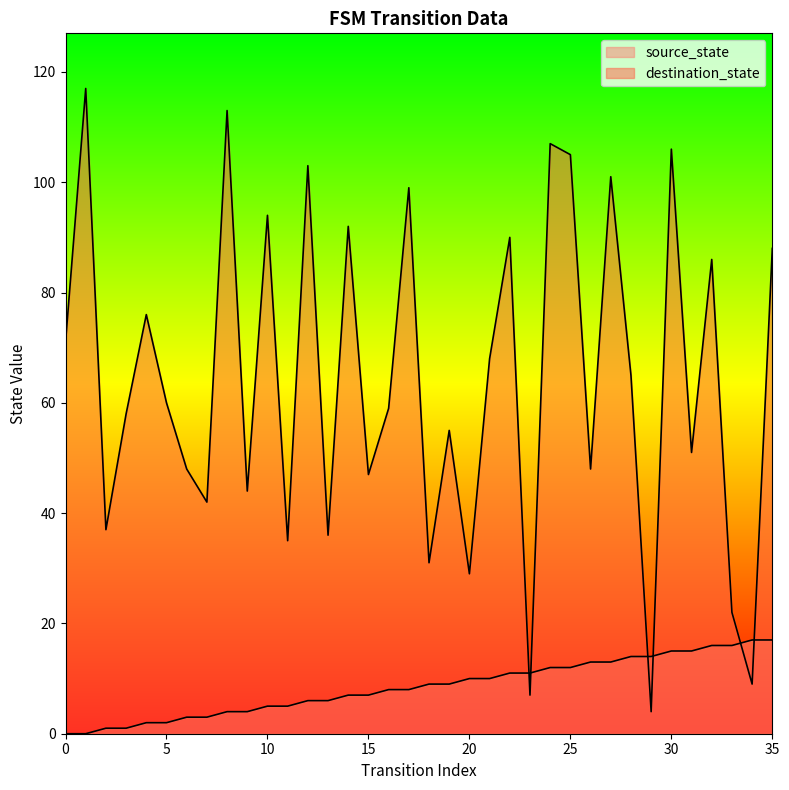

Is the value of source_state at 31 greater than the value of destination_state at 35?

No